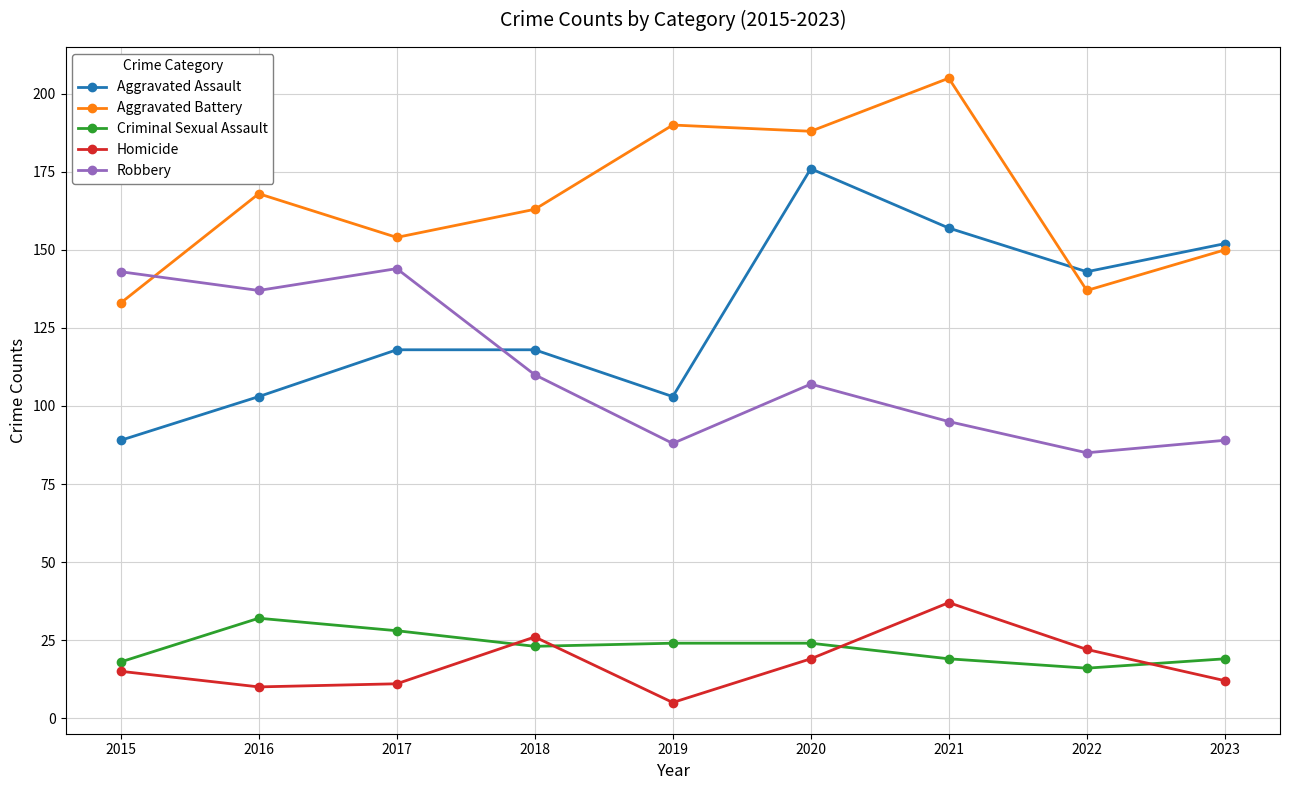

The value of Aggravated Battery at 2022 is 77. True or false?

False